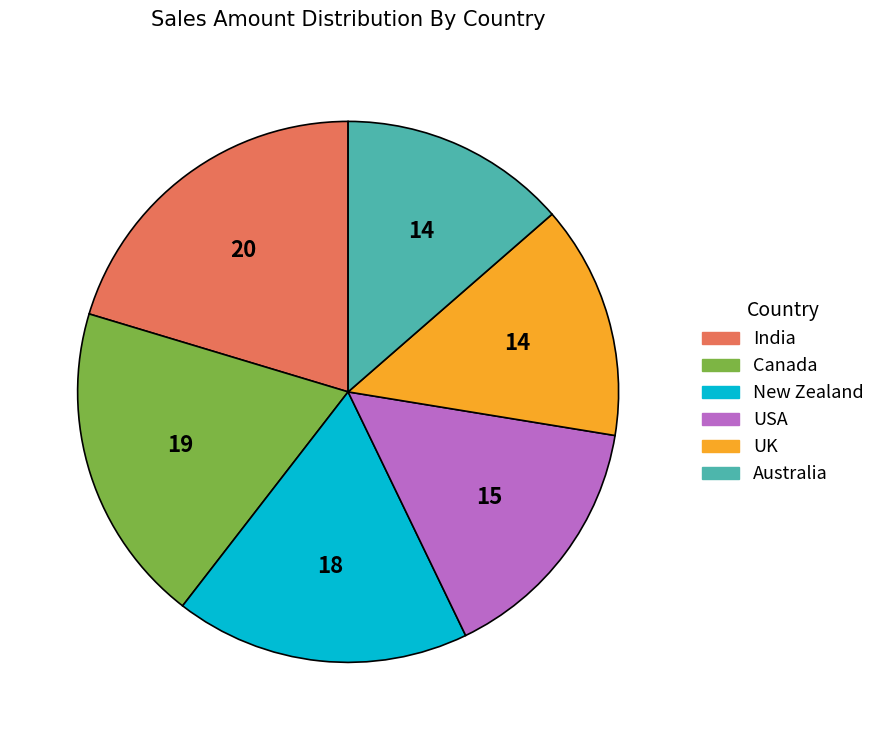

Is there any slice that represents more than half of the pie?

No